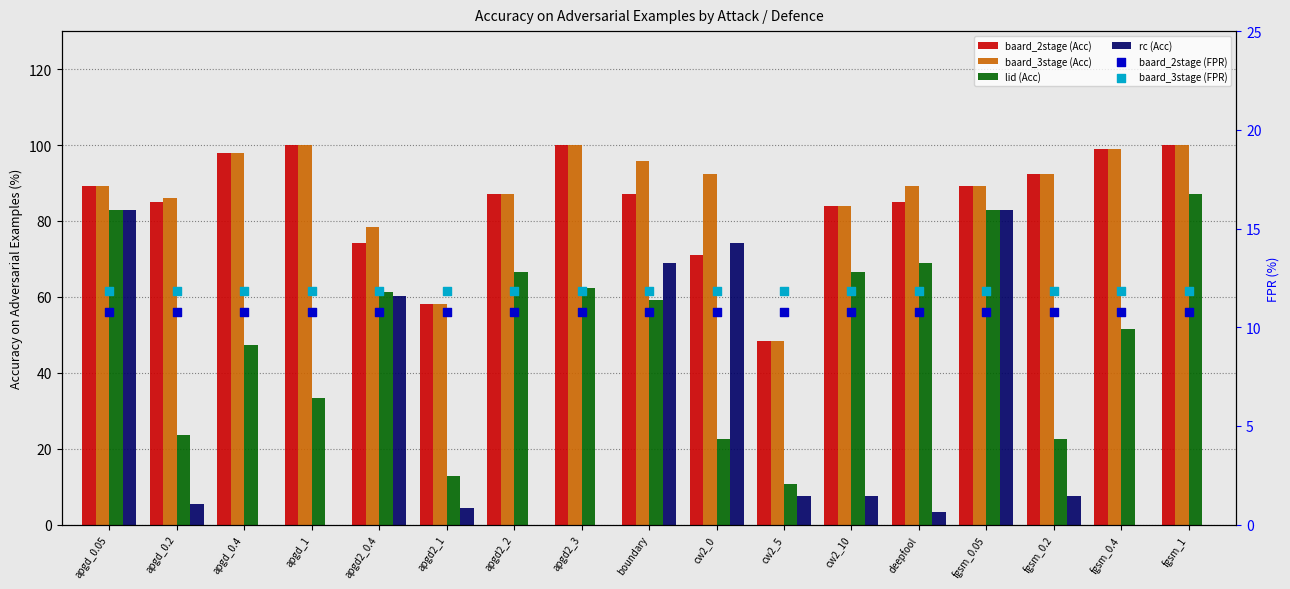

Which series contains the highest Y value?

baard_2stage (Acc)